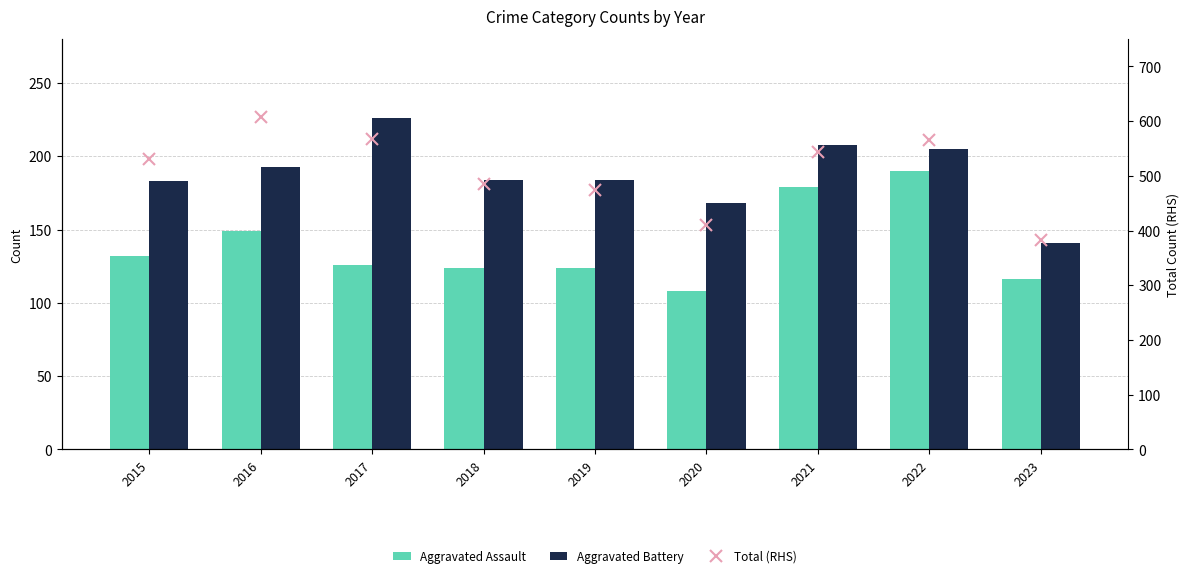

What is the sum of the Aggravated Battery values at 2015 and 2018?

367